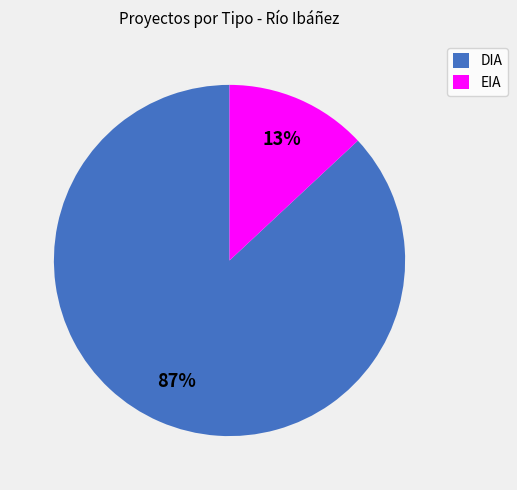

Does EIA represent more than half of the total?

No